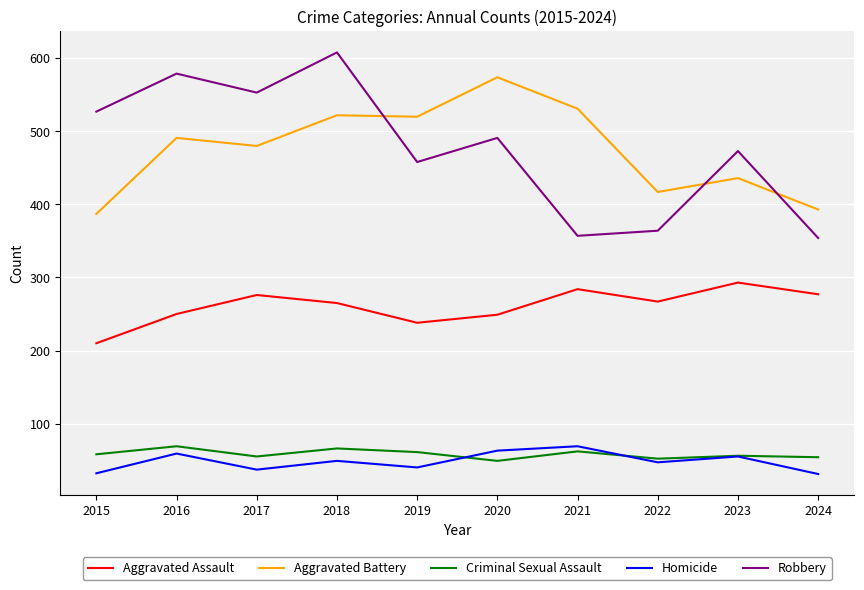

Between which two adjacent categories do Homicide and Criminal Sexual Assault first intersect?

2019 and 2020